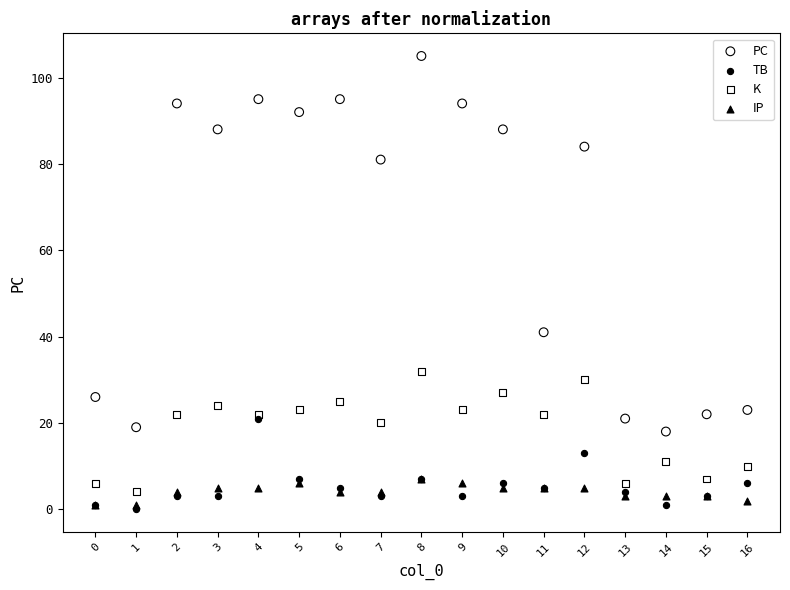

Which series reaches the minimum Y coordinate?

TB